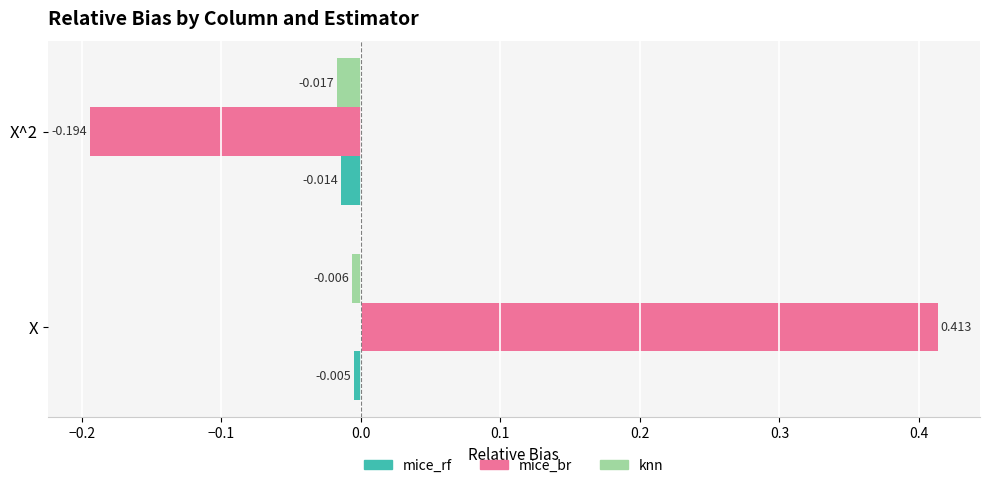

How many values in mice_br are below zero?

1